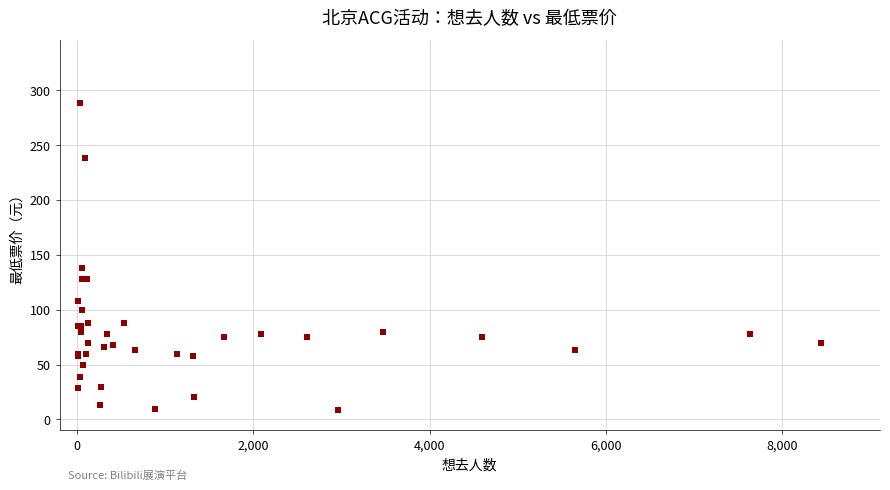

What Y value in the scatter plot is closest to 148?

138.0